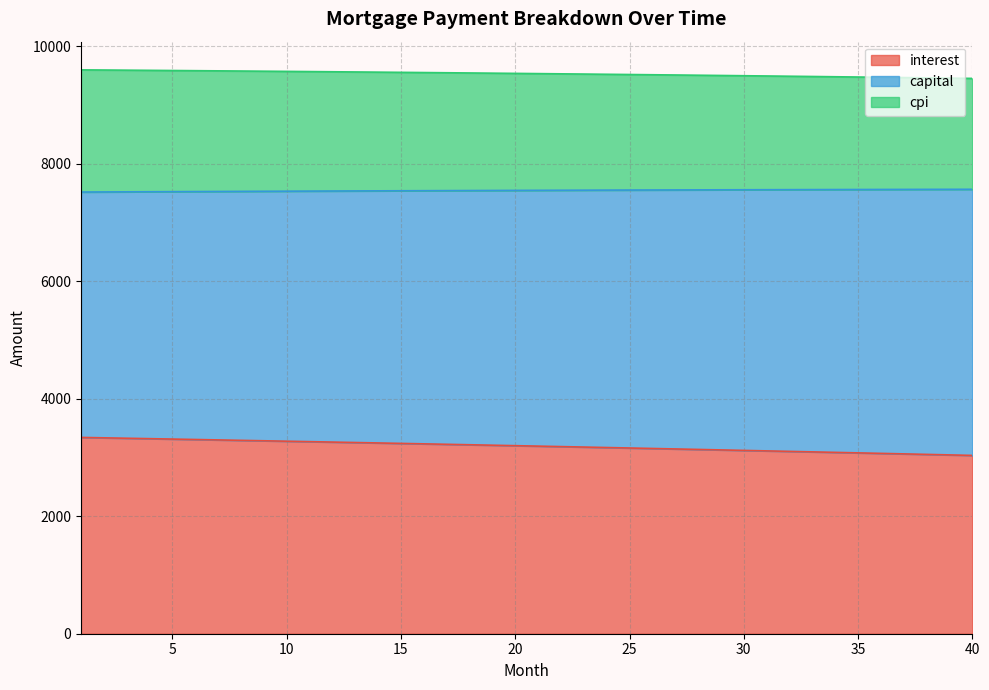

Does the chart have visible grid lines?

Yes